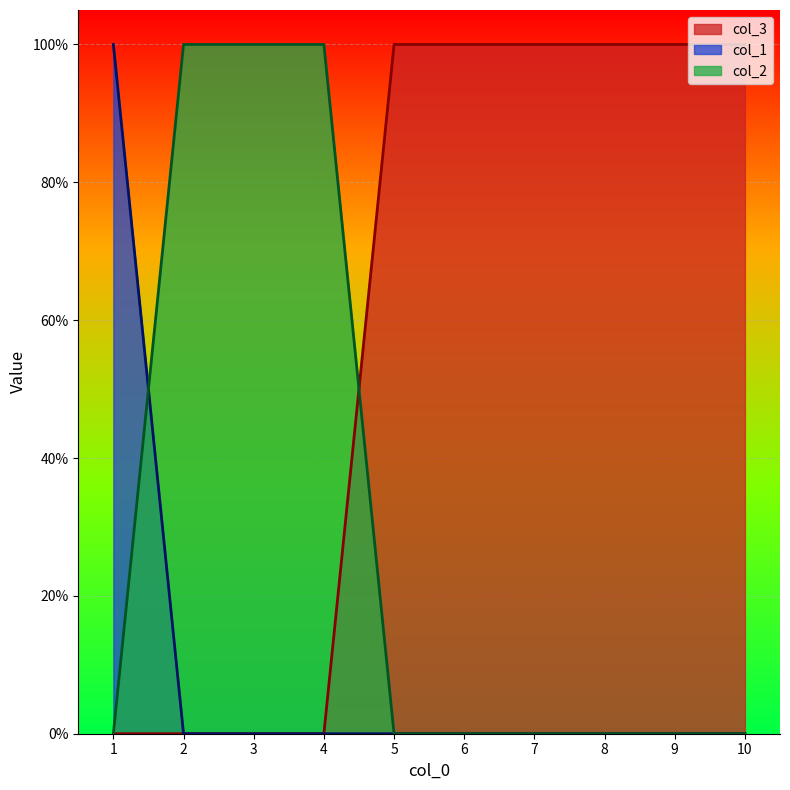

At which label does col_2 reach its peak?

2